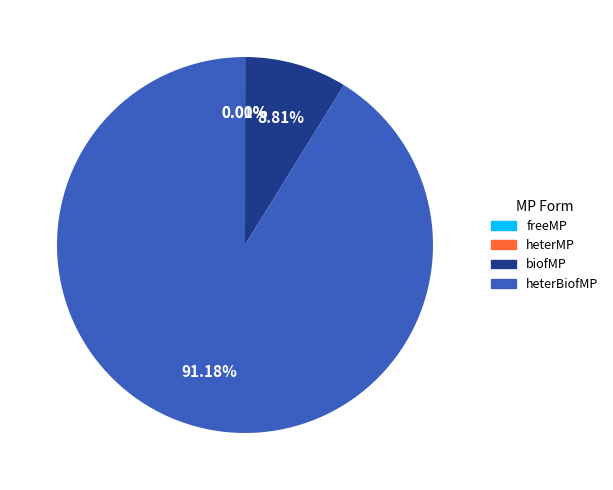

Is heterBiofMP the majority of the pie?

Yes